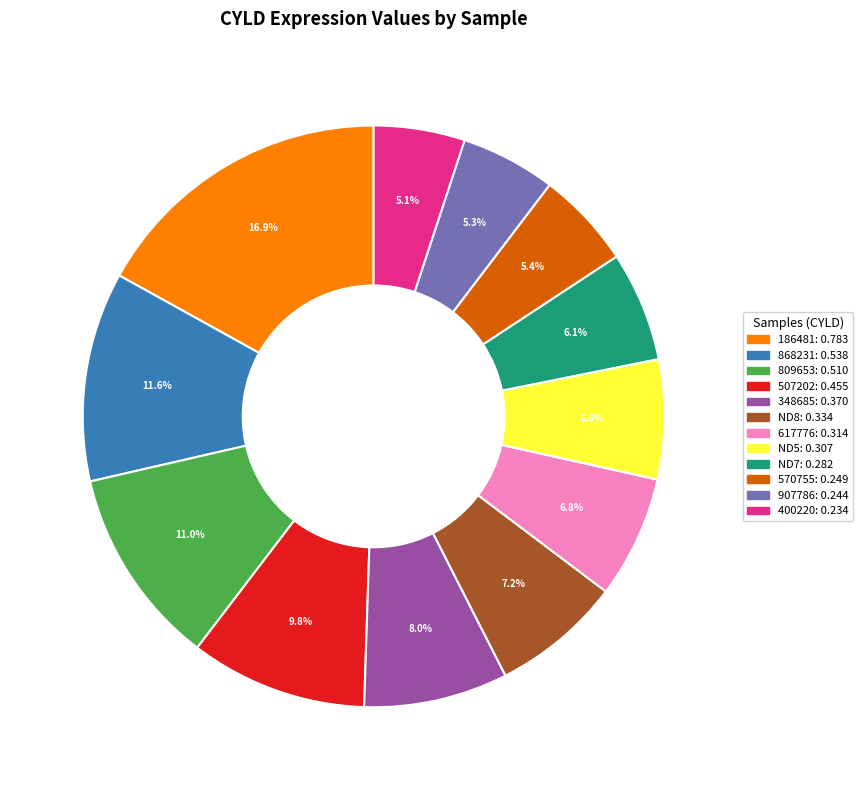

The 809653 slice represents 1% of the pie. True or false?

False